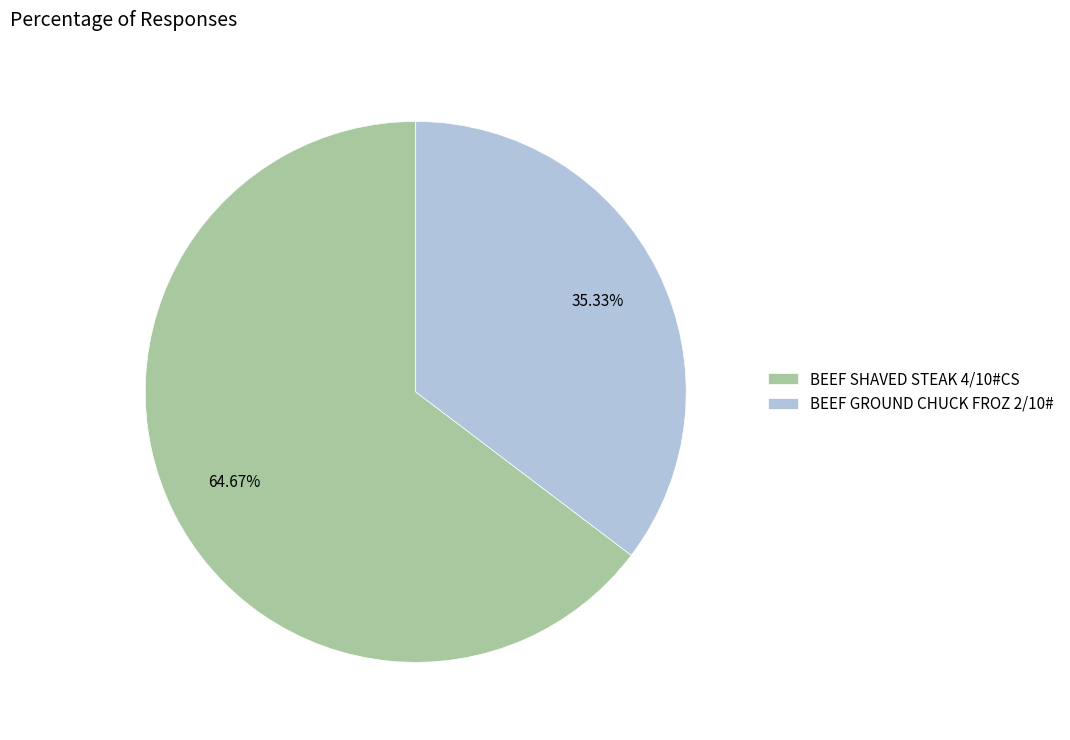

What percentage is the BEEF GROUND CHUCK FROZ 2/10# slice, to the nearest percent?

35%